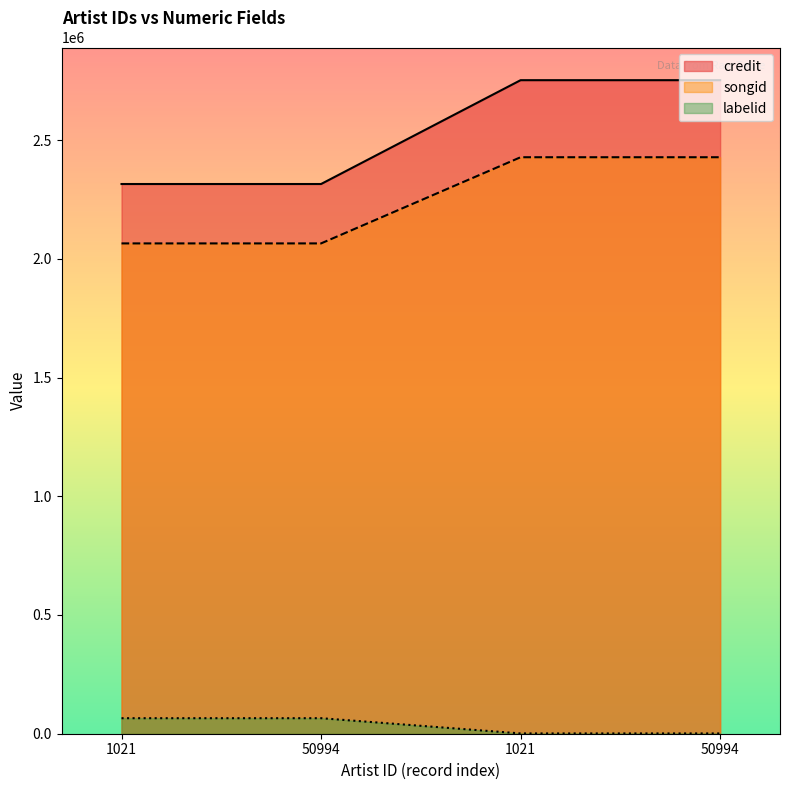

What value does the credit series have at 50994?

2752390